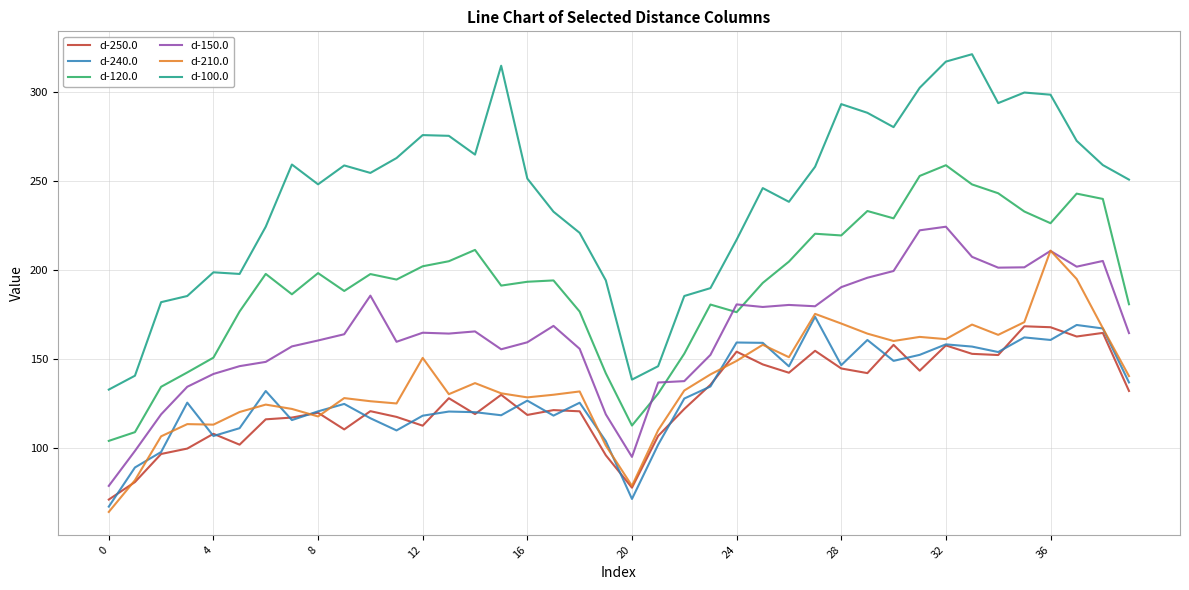

What is the greatest value displayed?

321.0